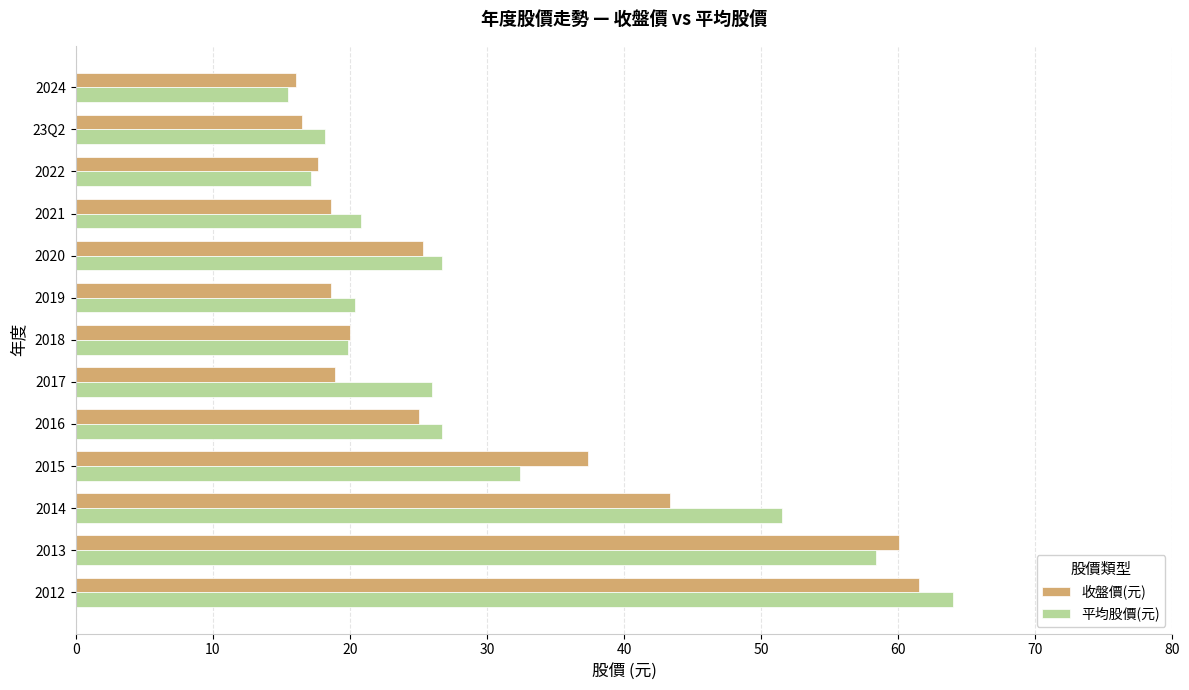

What is the total value across all series at 2015?

69.8